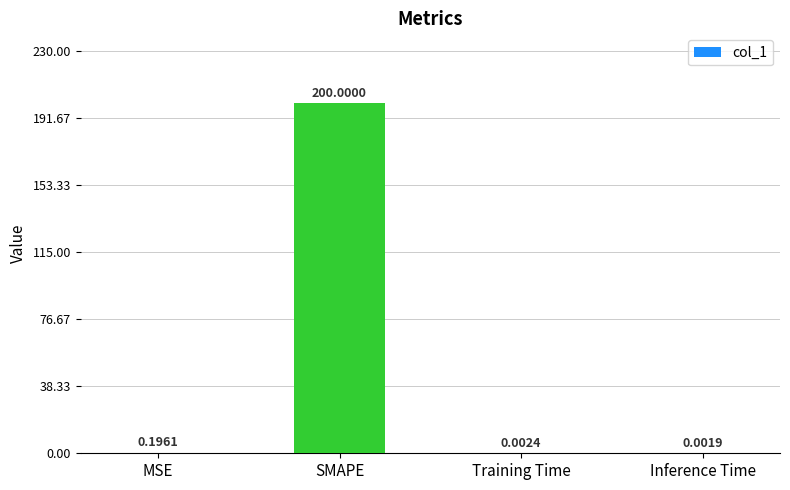

What is the change in value from SMAPE to Training Time?

-200.0